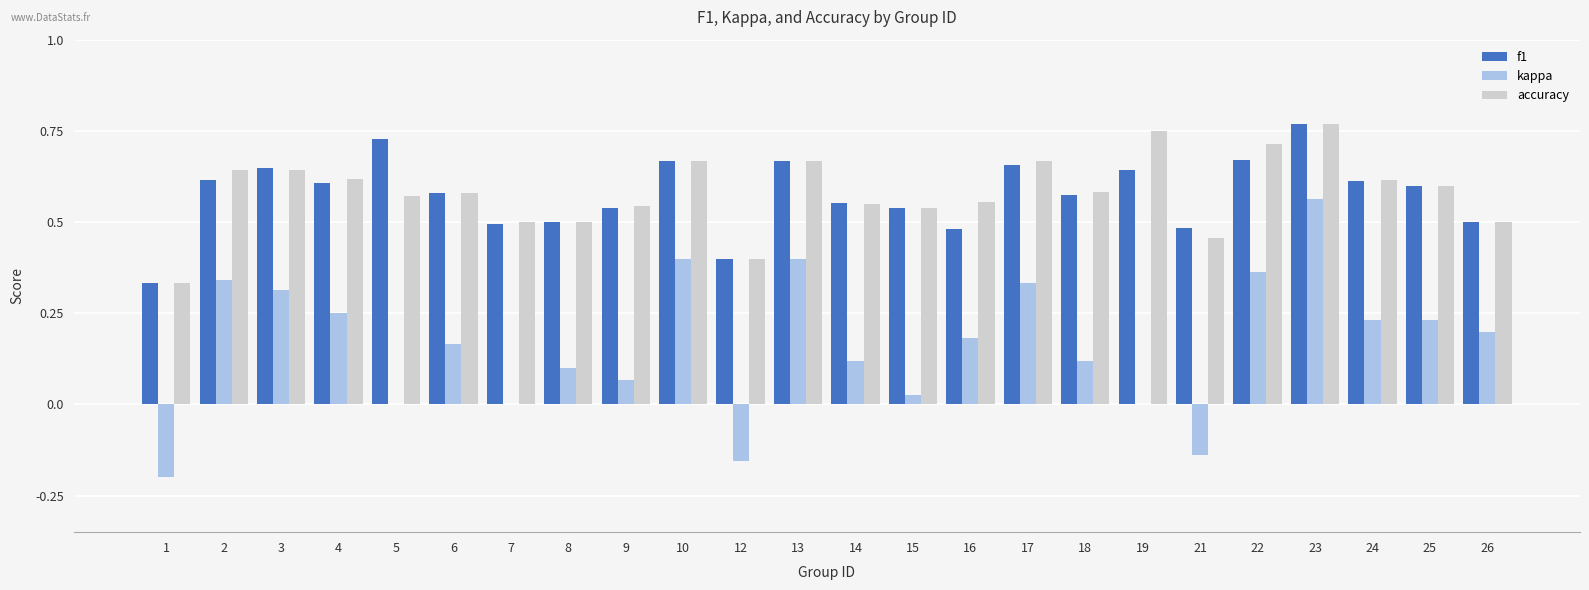

What is the sum of the f1 values at 10 and 18?

1.2